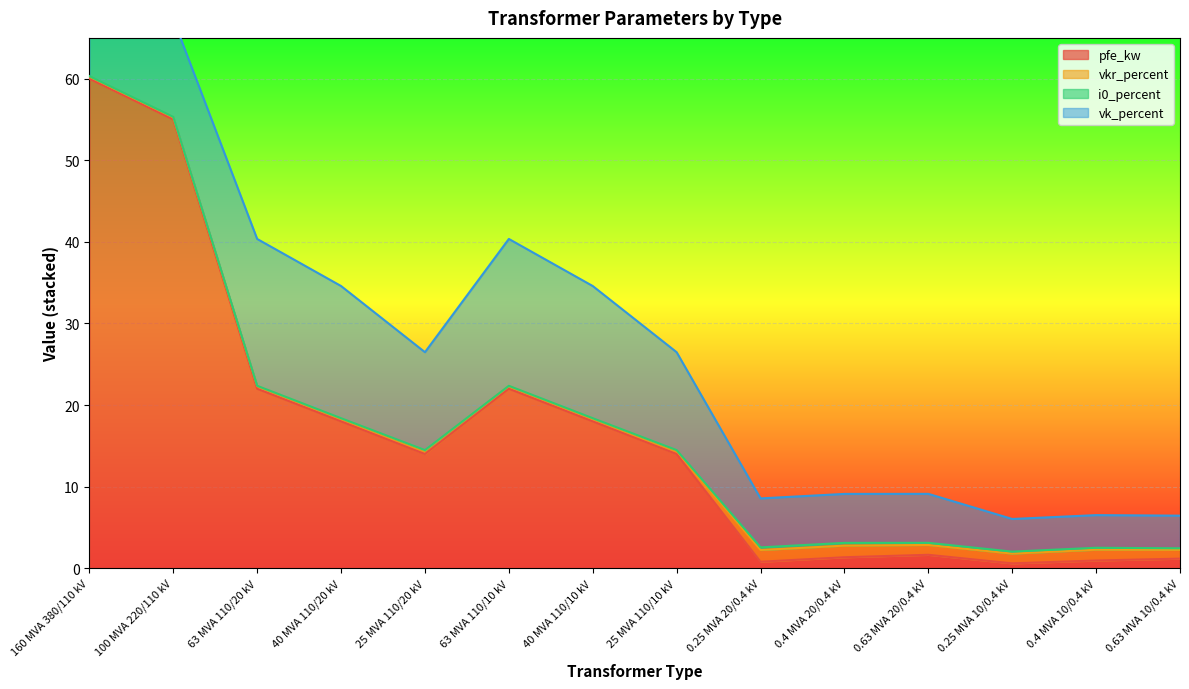

What is the highest value of the pfe_kw series?

60.0